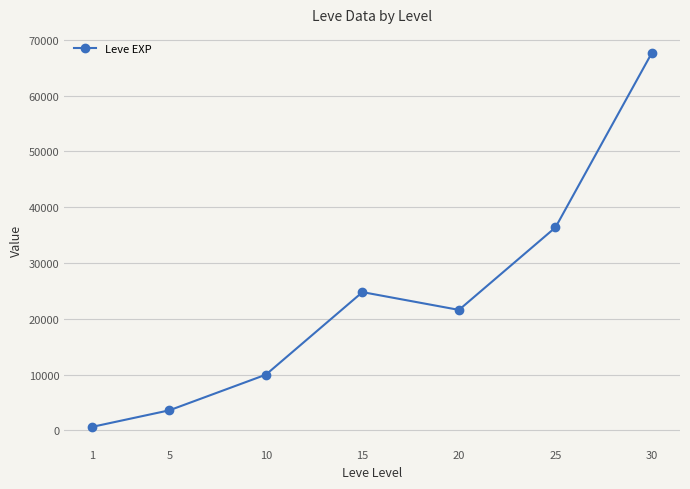

Reading left to right, transcribe all the data shown in this chart.

1=630	5=3600	10=9990	15=24790	20=21600	25=36390	30=67730